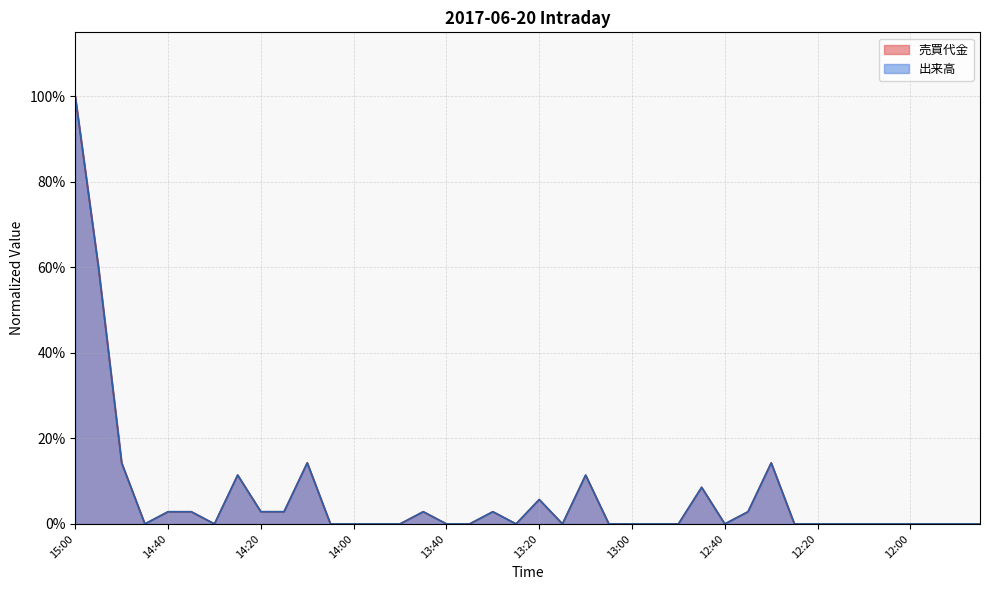

At which category does 出来高 reach its first local peak?

14:25